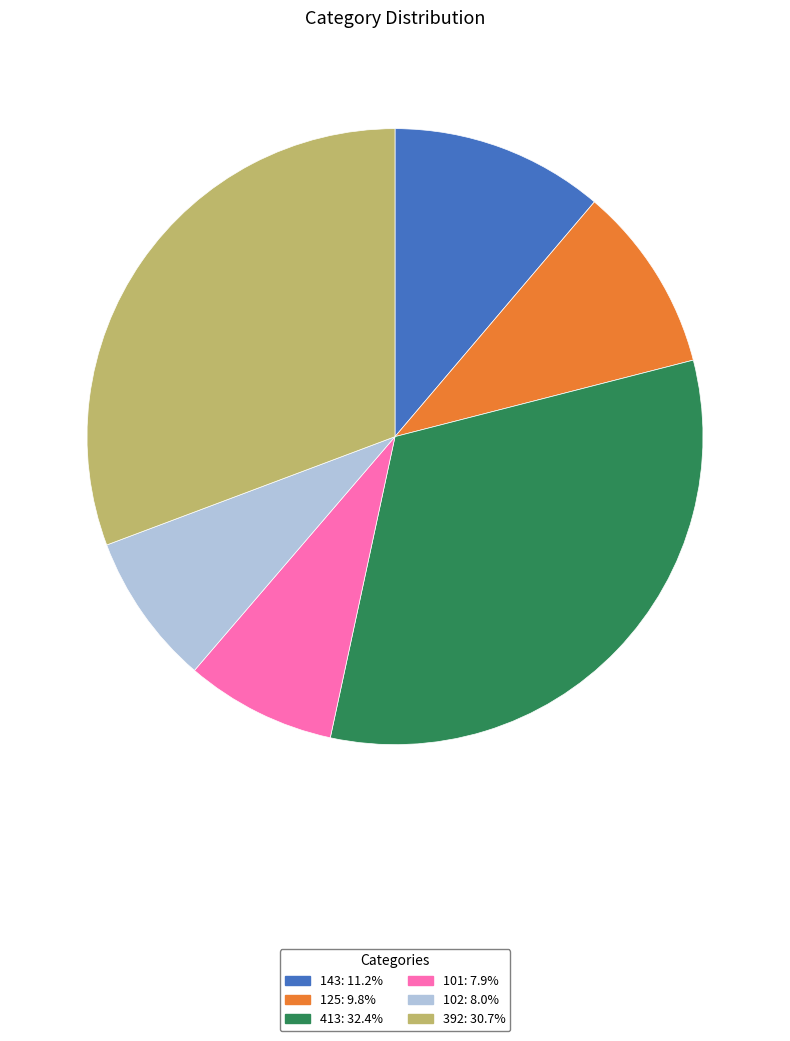

Does 392 represent more than half of the total?

No